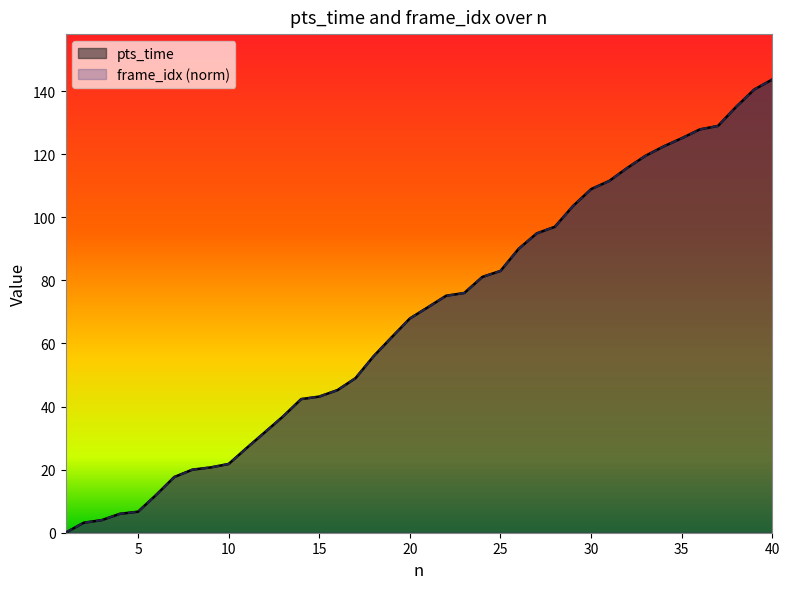

How many values in frame_idx are above zero?

39